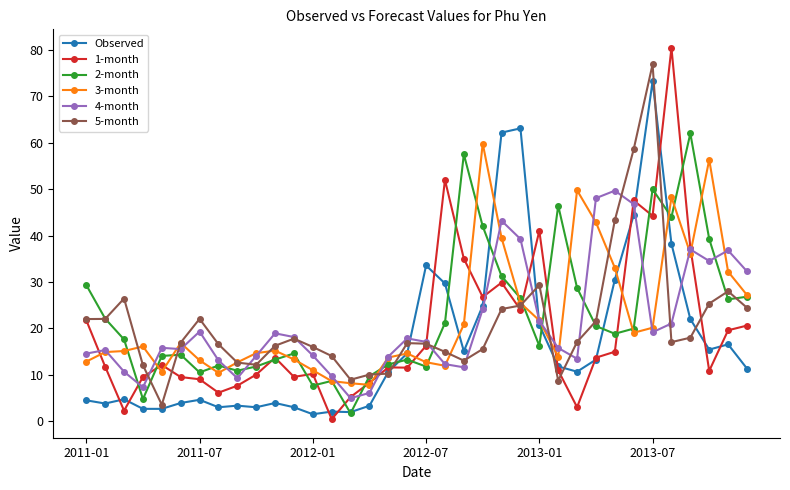

What is the sum of all 2-month values?

817.6